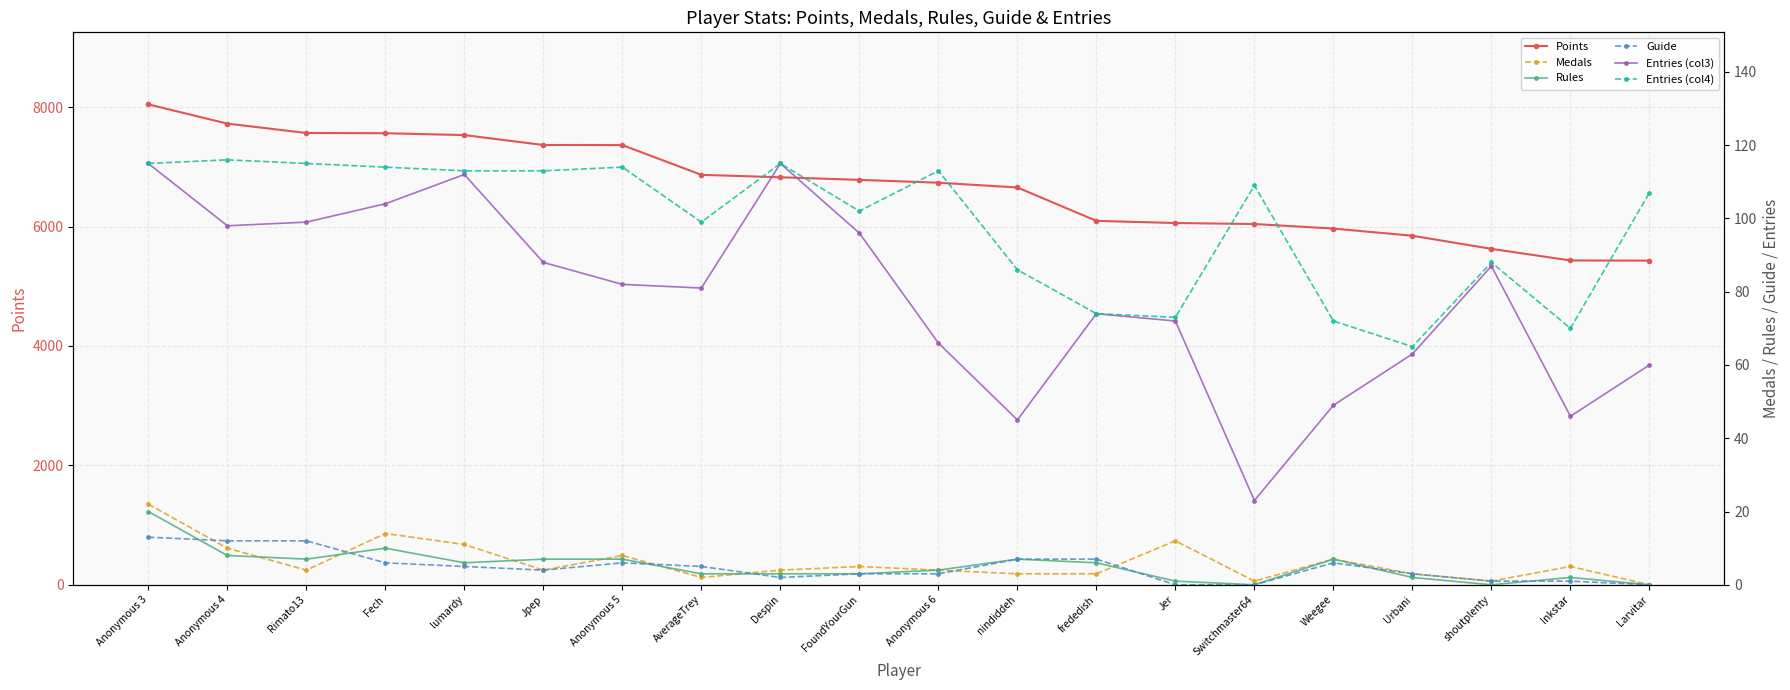

Reading left to right, list all the values displayed in this chart.

Points: Anonymous 3=8047	Anonymous 4=7725	Rimato13=7568	Fech=7564	lumardy=7533	Jpep=7367	Anonymous 5=7365	AverageTrey=6867	Despin=6826	FoundYourGun=6783	Anonymous 6=6735	nindiddeh=6655	frededish=6096	Jer=6060	Switchmaster64=6043	Weegee=5967	Urbani=5847	shoutplenty=5627	Inkstar=5433	Larvitar=5430
Medals: Anonymous 3=22	Anonymous 4=10	Rimato13=4	Fech=14	lumardy=11	Jpep=4	Anonymous 5=8	AverageTrey=2	Despin=4	FoundYourGun=5	Anonymous 6=4	nindiddeh=3	frededish=3	Jer=12	Switchmaster64=1	Weegee=7	Urbani=3	shoutplenty=1	Inkstar=5	Larvitar=0
Rules: Anonymous 3=20	Anonymous 4=8	Rimato13=7	Fech=10	lumardy=6	Jpep=7	Anonymous 5=7	AverageTrey=3	Despin=3	FoundYourGun=3	Anonymous 6=4	nindiddeh=7	frededish=6	Jer=1	Switchmaster64=0	Weegee=7	Urbani=2	shoutplenty=0	Inkstar=2	Larvitar=0
Guide: Anonymous 3=13	Anonymous 4=12	Rimato13=12	Fech=6	lumardy=5	Jpep=4	Anonymous 5=6	AverageTrey=5	Despin=2	FoundYourGun=3	Anonymous 6=3	nindiddeh=7	frededish=7	Jer=0	Switchmaster64=0	Weegee=6	Urbani=3	shoutplenty=1	Inkstar=1	Larvitar=0
Entries (col3): Anonymous 3=115	Anonymous 4=98	Rimato13=99	Fech=104	lumardy=112	Jpep=88	Anonymous 5=82	AverageTrey=81	Despin=115	FoundYourGun=96	Anonymous 6=66	nindiddeh=45	frededish=74	Jer=72	Switchmaster64=23	Weegee=49	Urbani=63	shoutplenty=87	Inkstar=46	Larvitar=60
Entries (col4): Anonymous 3=115	Anonymous 4=116	Rimato13=115	Fech=114	lumardy=113	Jpep=113	Anonymous 5=114	AverageTrey=99	Despin=115	FoundYourGun=102	Anonymous 6=113	nindiddeh=86	frededish=74	Jer=73	Switchmaster64=109	Weegee=72	Urbani=65	shoutplenty=88	Inkstar=70	Larvitar=107